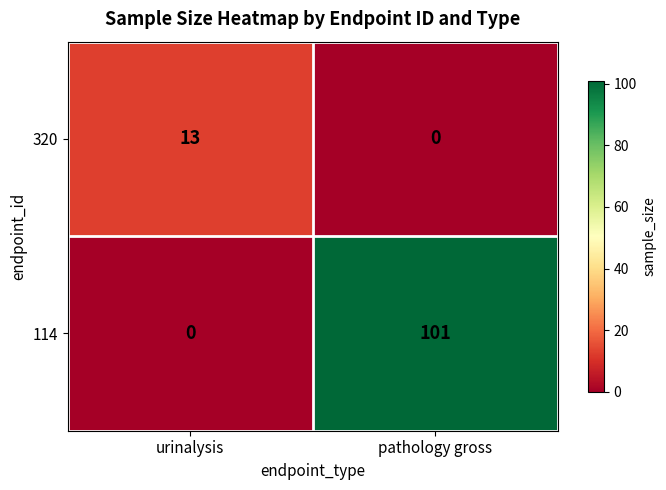

How many data points does each series have?

2